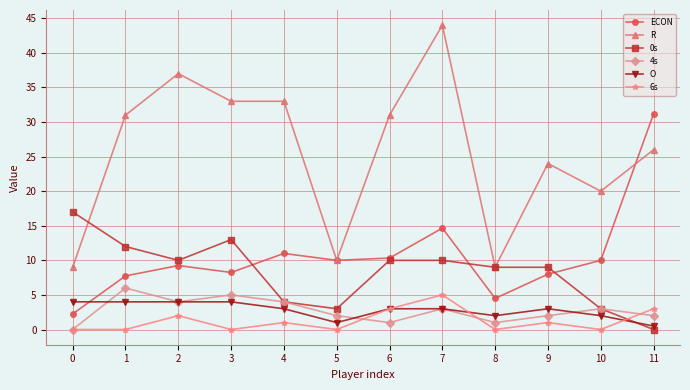

What is the sum of the O values at 1 and 4?

7.0